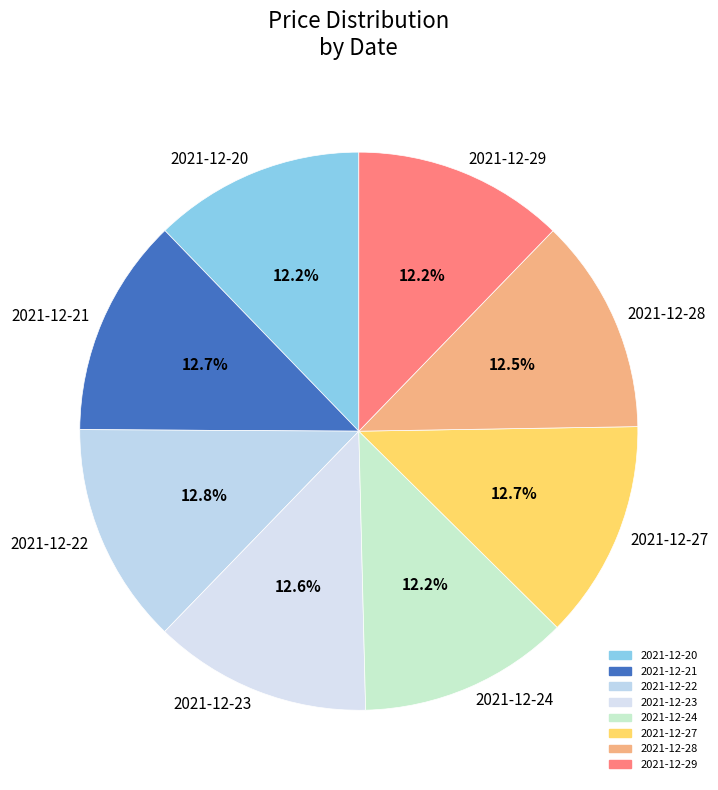

How many slices are in this pie chart?

8